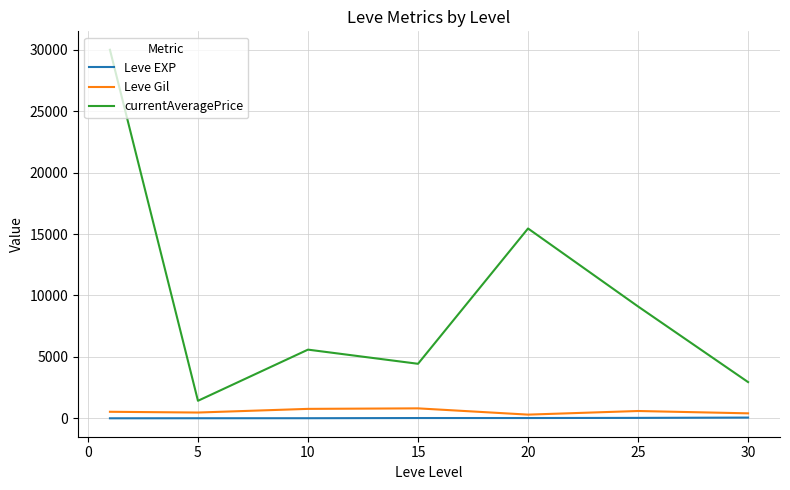

What is the greatest value displayed?

30000.0